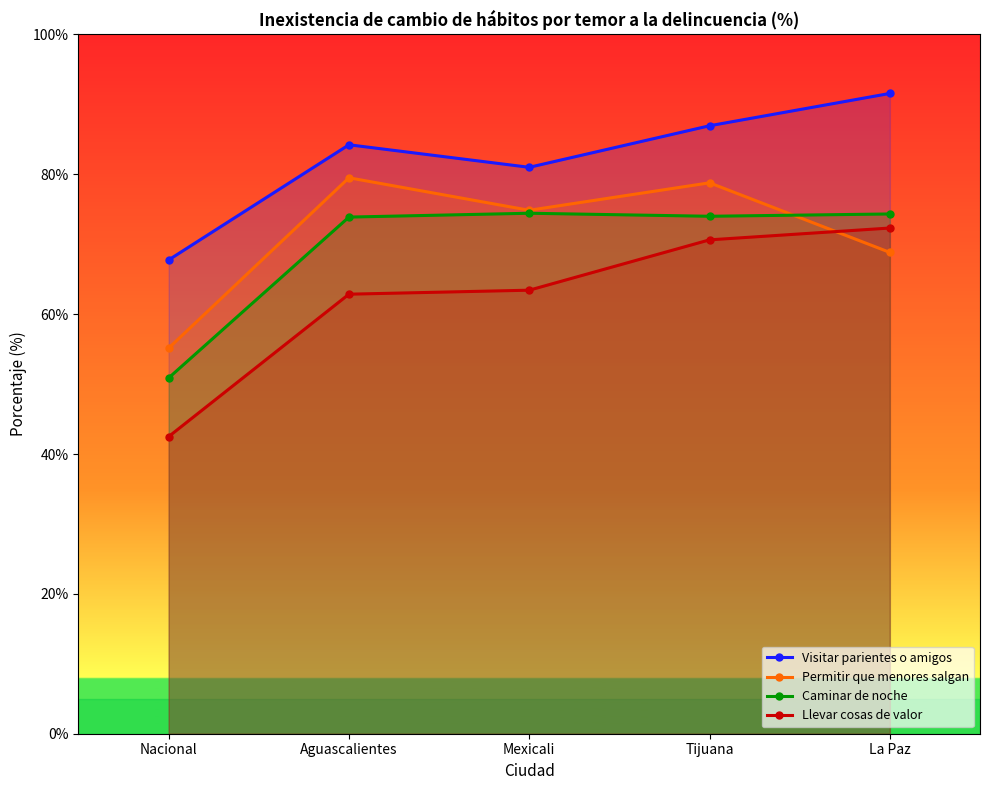

What is the sum of the Visitar parientes o amigos values at Aguascalientes and Nacional?

152.0